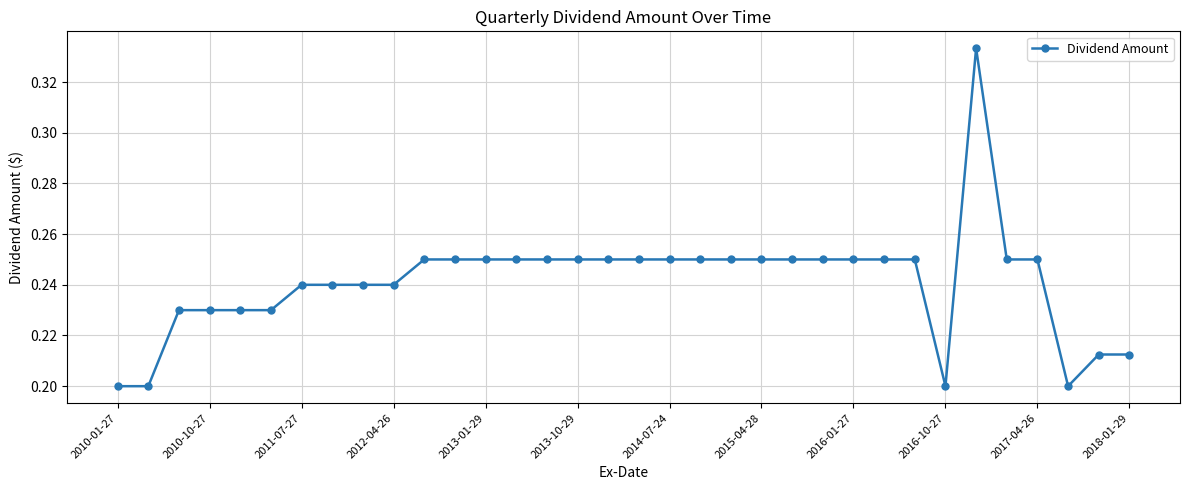

Count the number of categories in the chart.

34